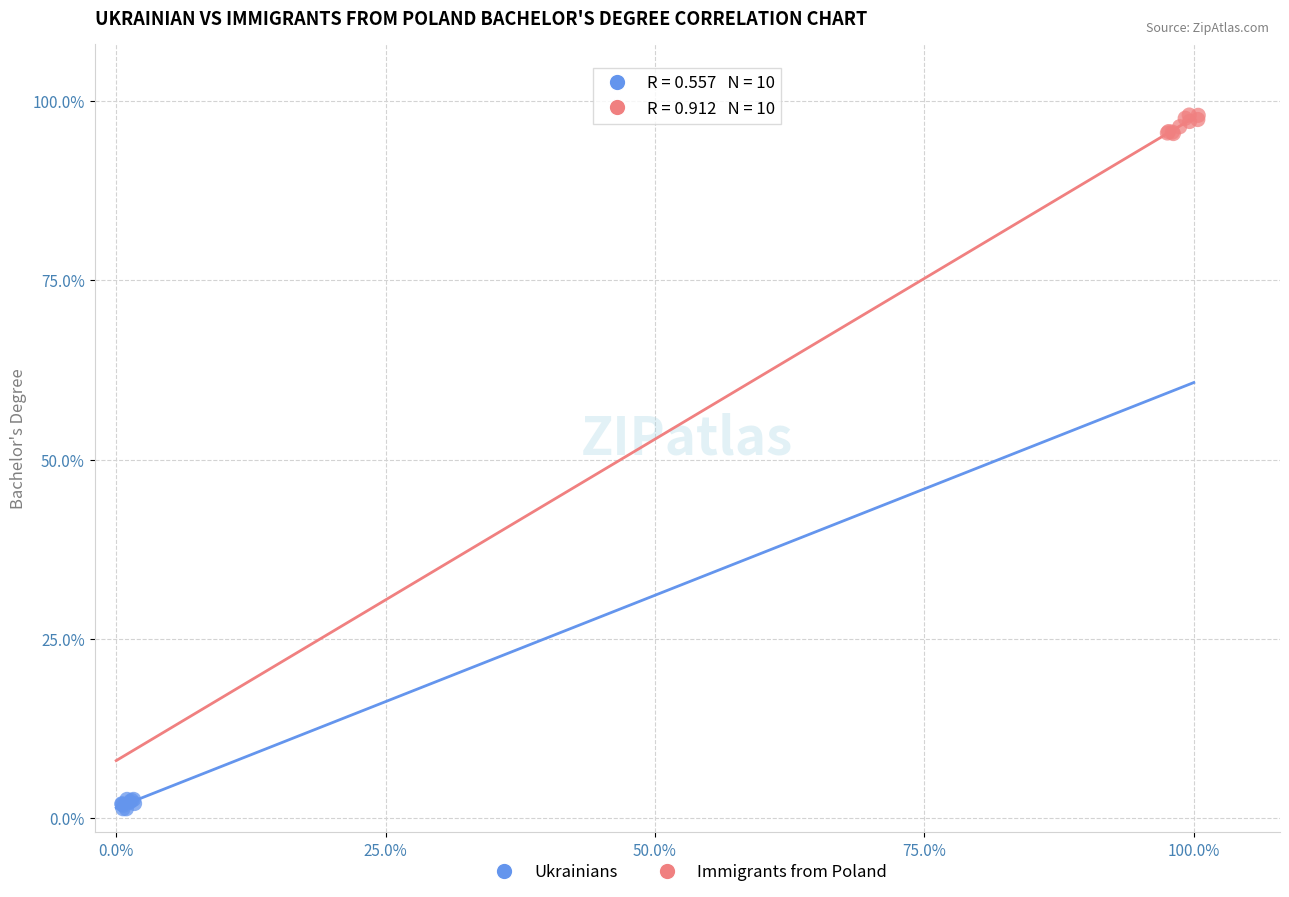

What are all the series names shown in the legend?

Ukrainians, Immigrants from Poland